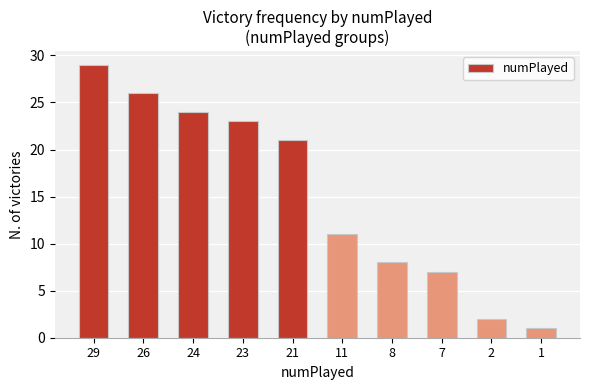

What is the difference between the maximum and second lowest values?

27